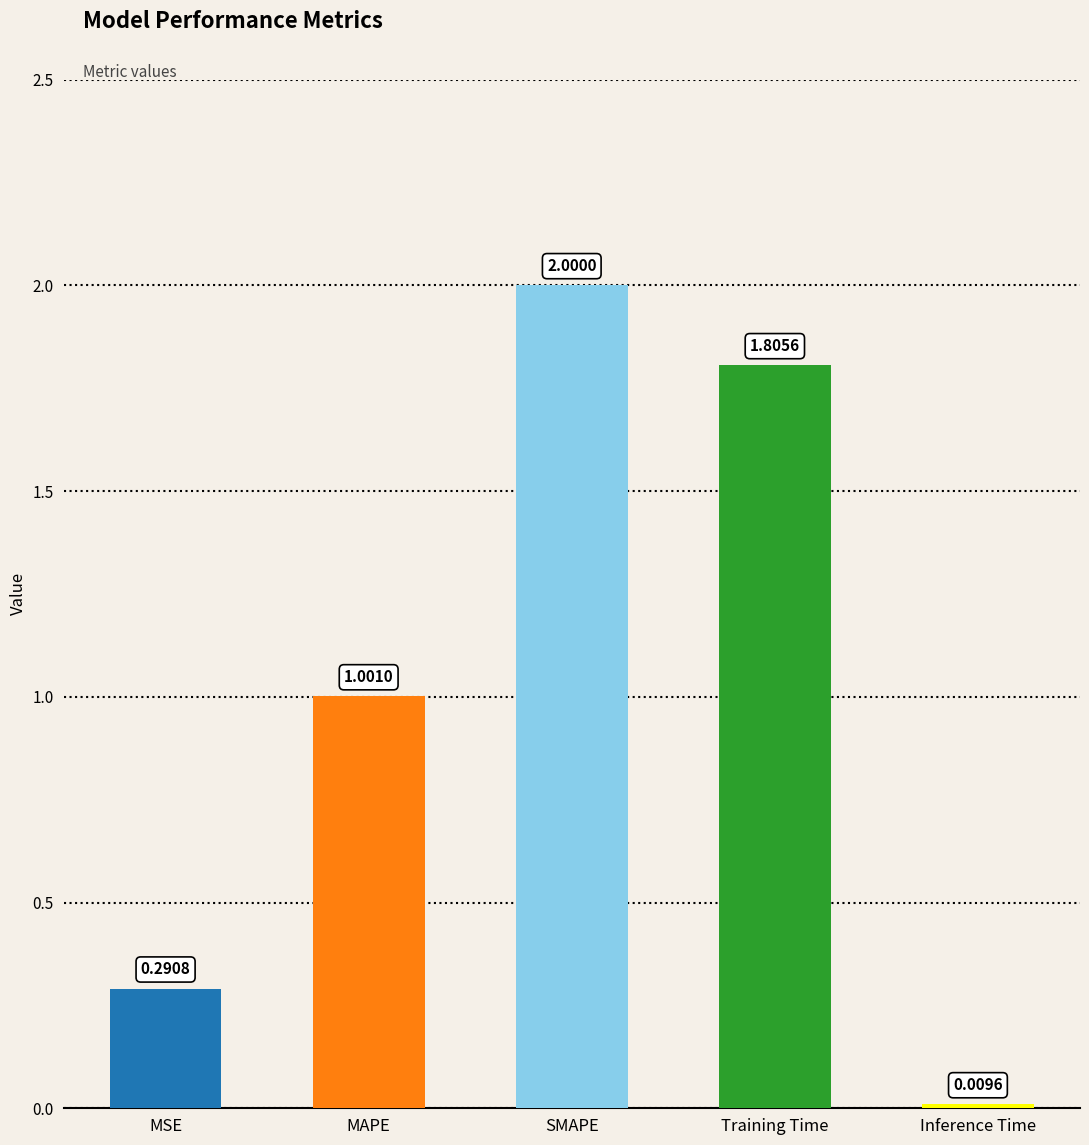

Rank the categories by value from lowest to highest.

Inference Time, MSE, MAPE, Training Time, SMAPE